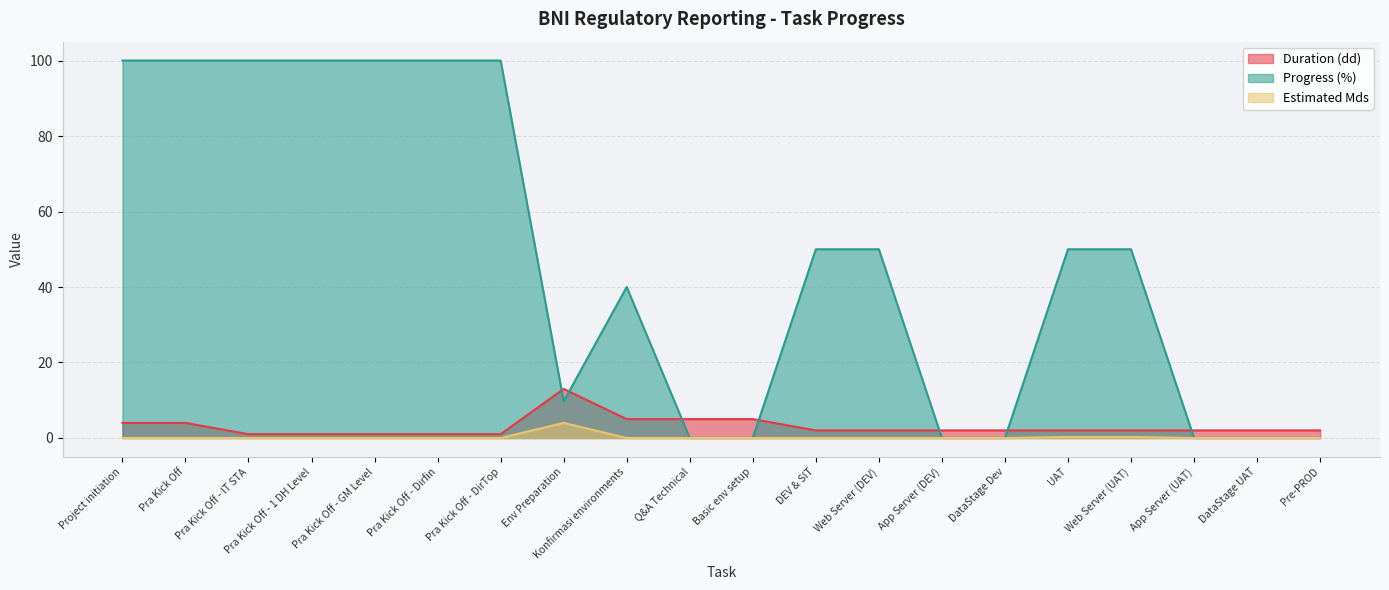

The Progress (%) series shows 153.3 at Pra Kick Off - GM Level. True or false?

False